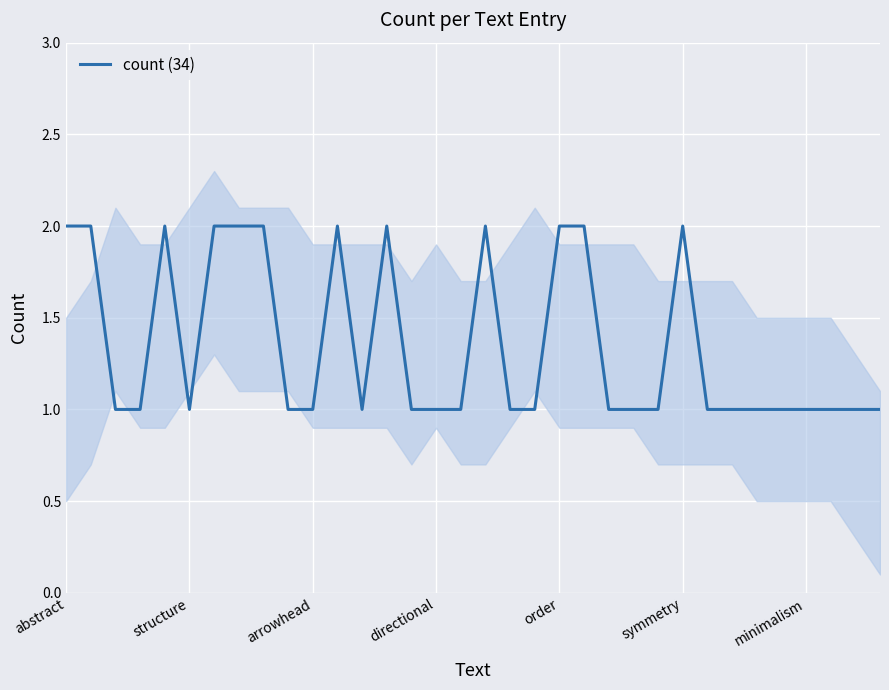

True or false: the data shows 1 at directional.

True